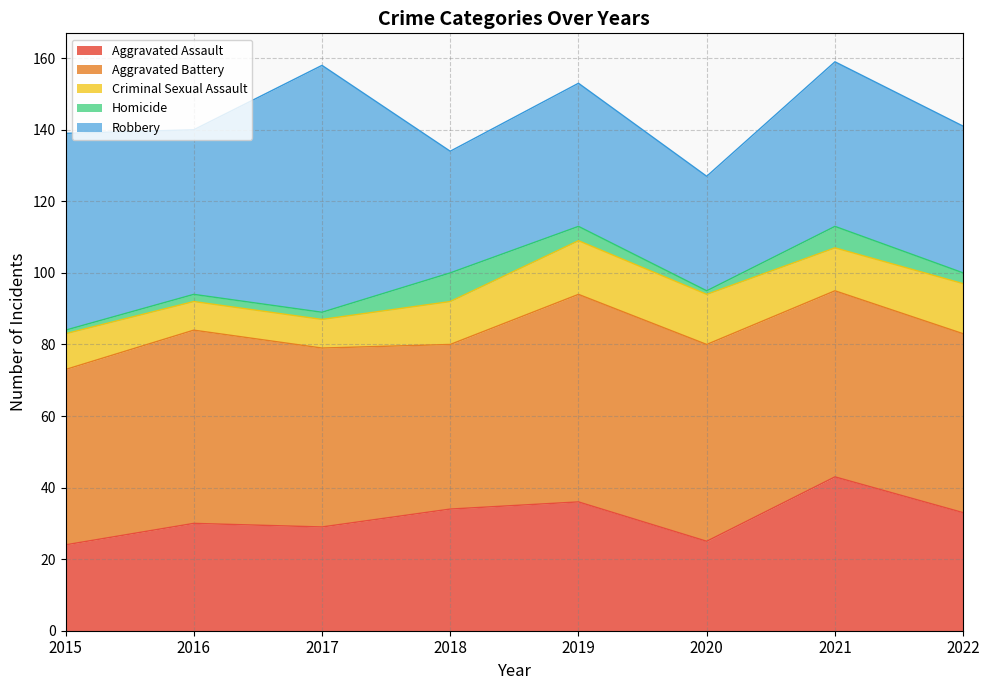

What is the sum of all Aggravated Assault values?

254